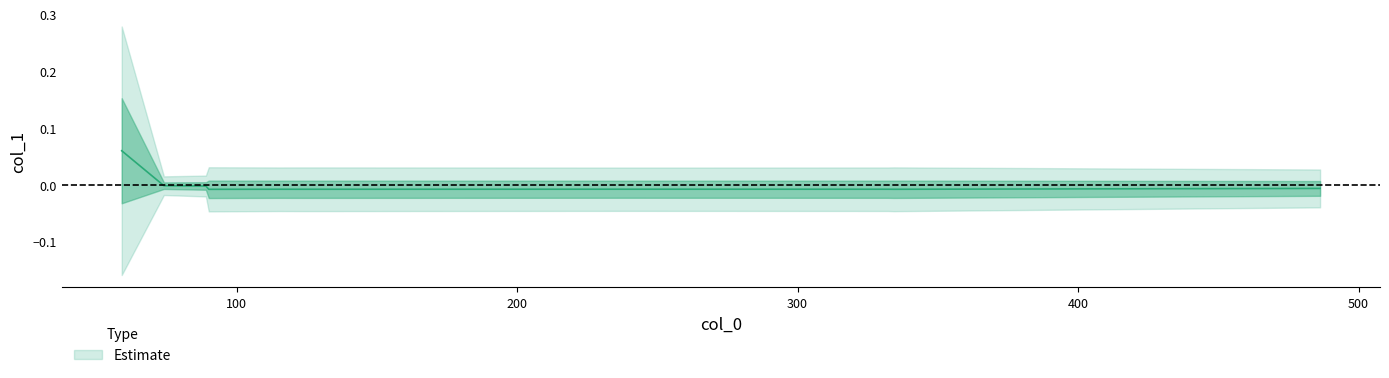

Does the chart have visible grid lines?

No